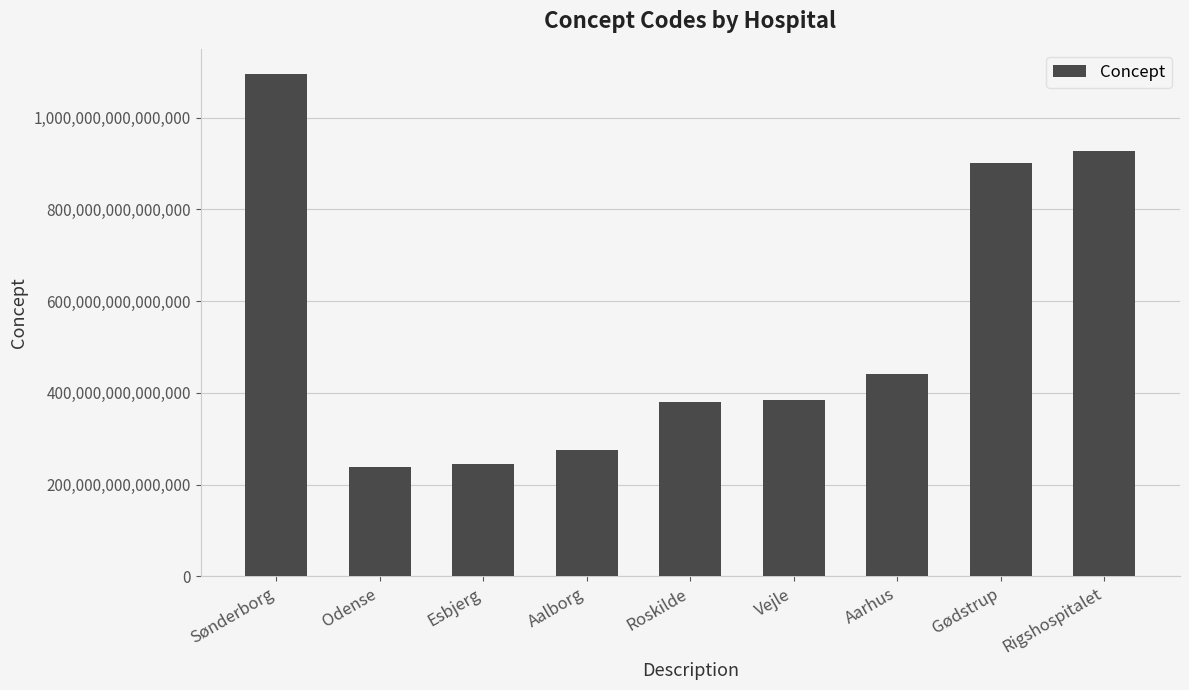

Which category has the highest value across all series?

Sønderborg